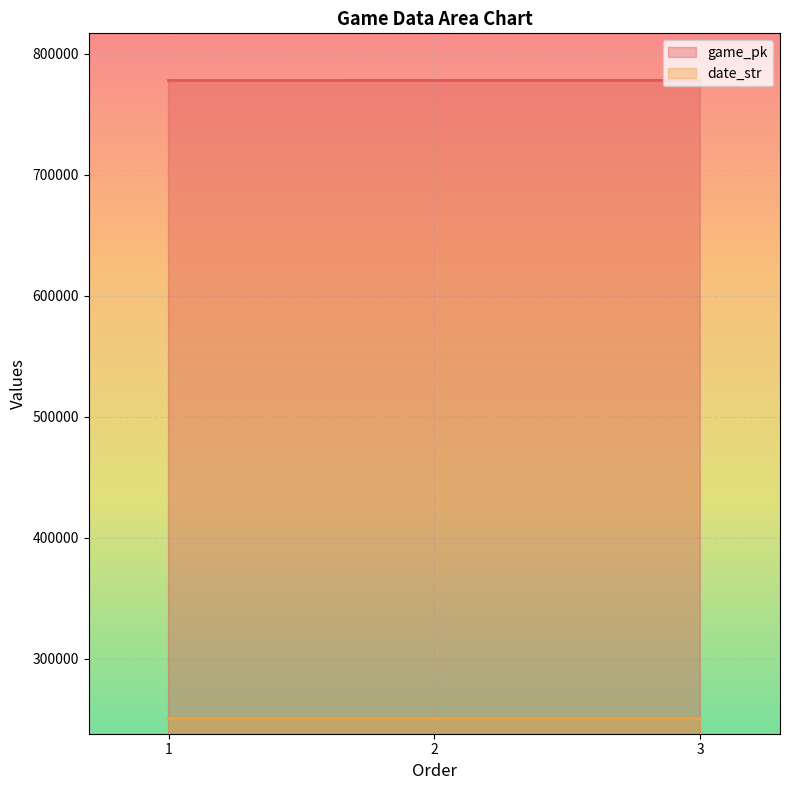

Which category has the highest value in the date_str series?

1